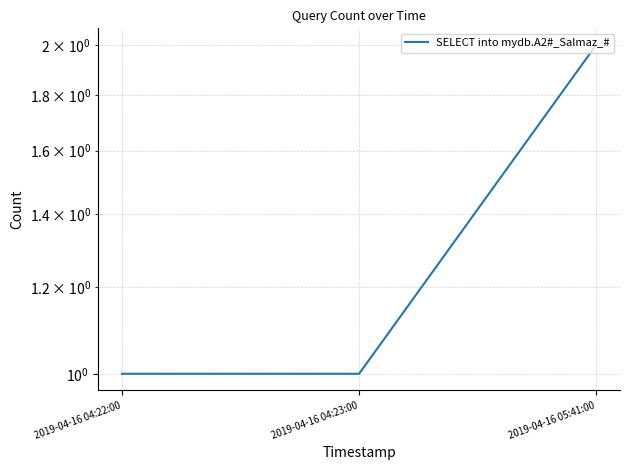

What is the maximum value shown in the chart?

2